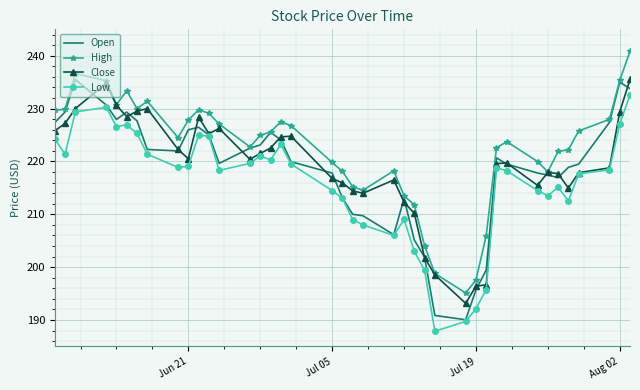

What is the greatest value displayed?

240.9